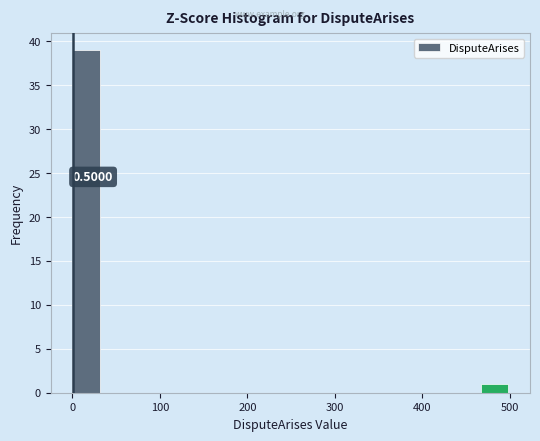

Around what value on the x-axis is the tallest bar? Give the approximate position of its centre, as read against the axis.

20